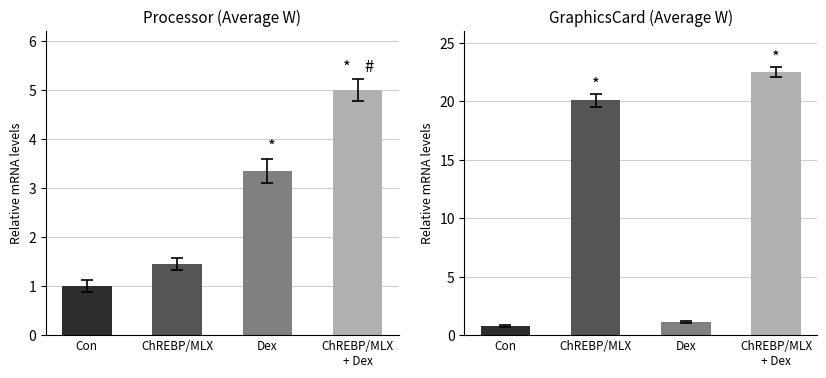

What position from the right is Con?

4